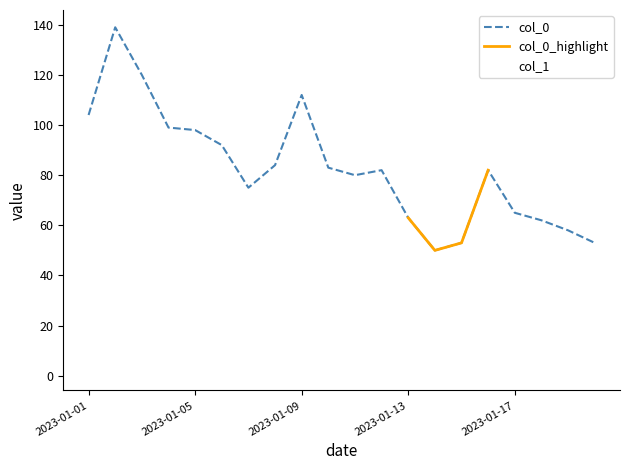

True or false: col_1 has a value of 1 at 2023-01-06.

False